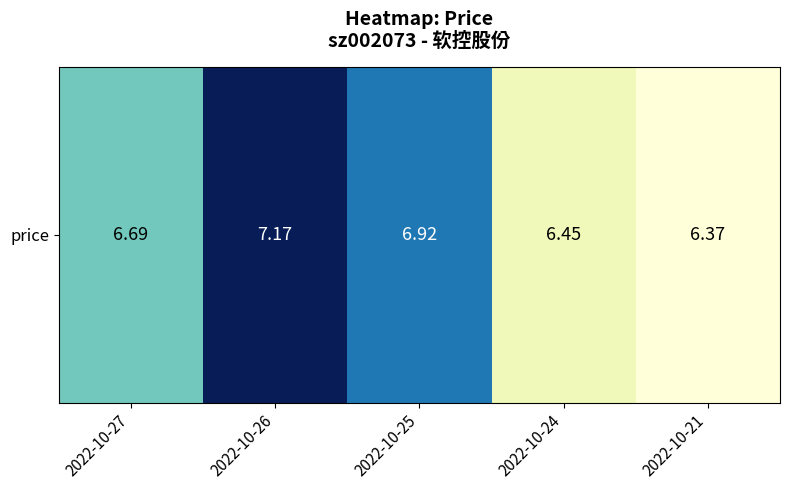

What is the ratio of the value at 2022-10-25 to the value at 2022-10-24?

1.1